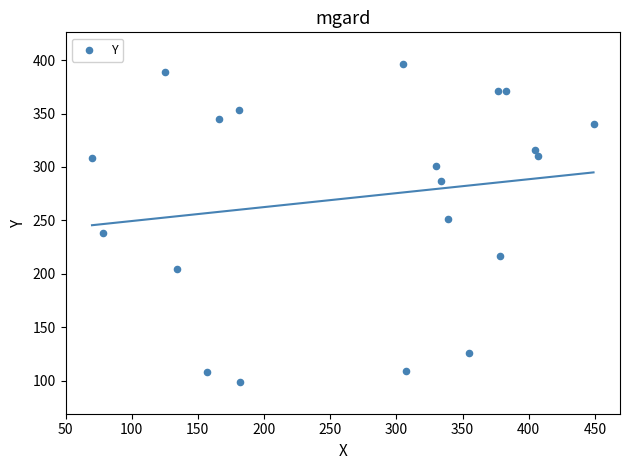

What Y value in the scatter plot is closest to 247?

251